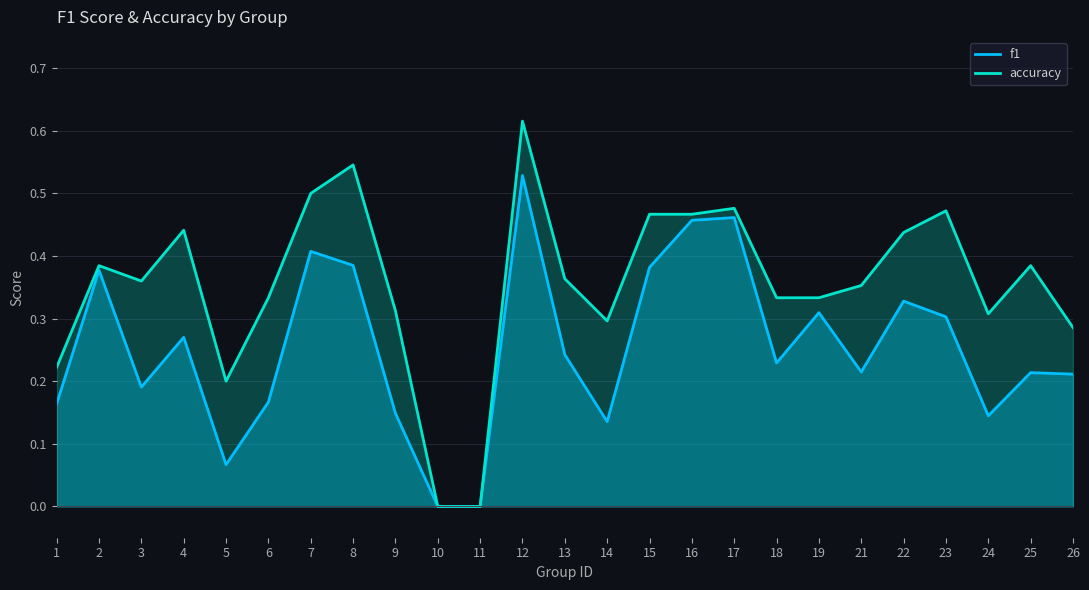

What is the spread (max minus min) of values at 6?

0.2